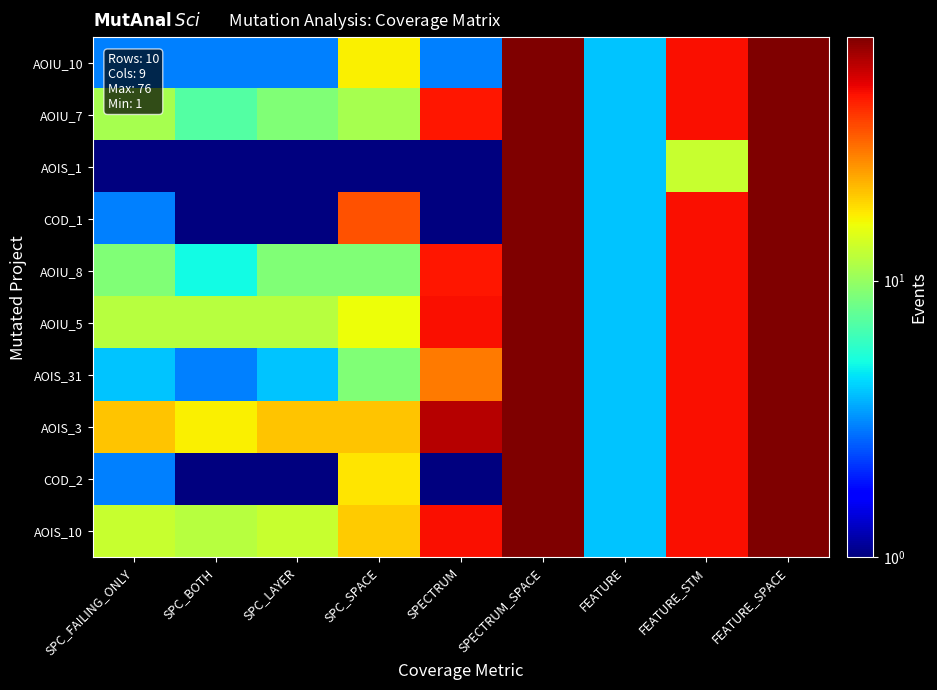

What is the total value across all series at FEATURE?

40